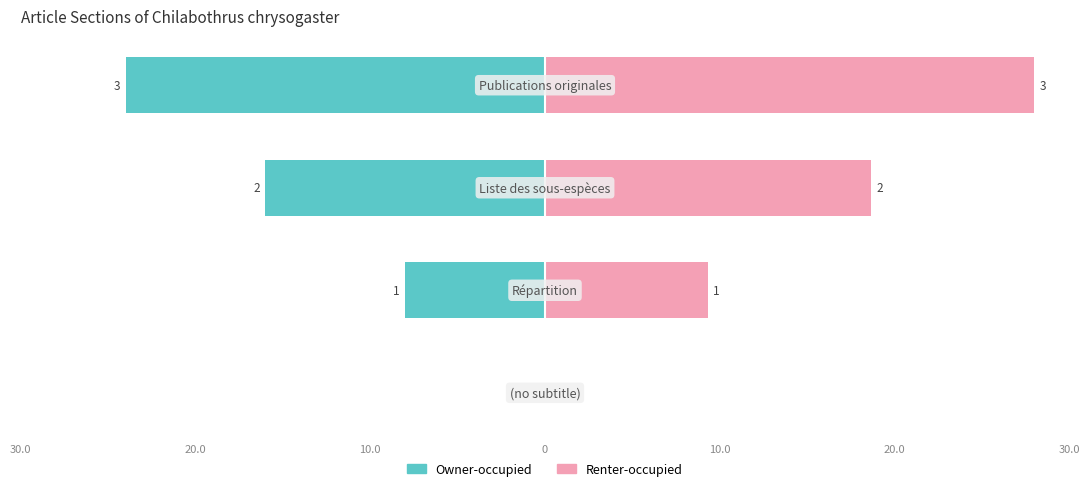

What position from the left is 10.0?

3